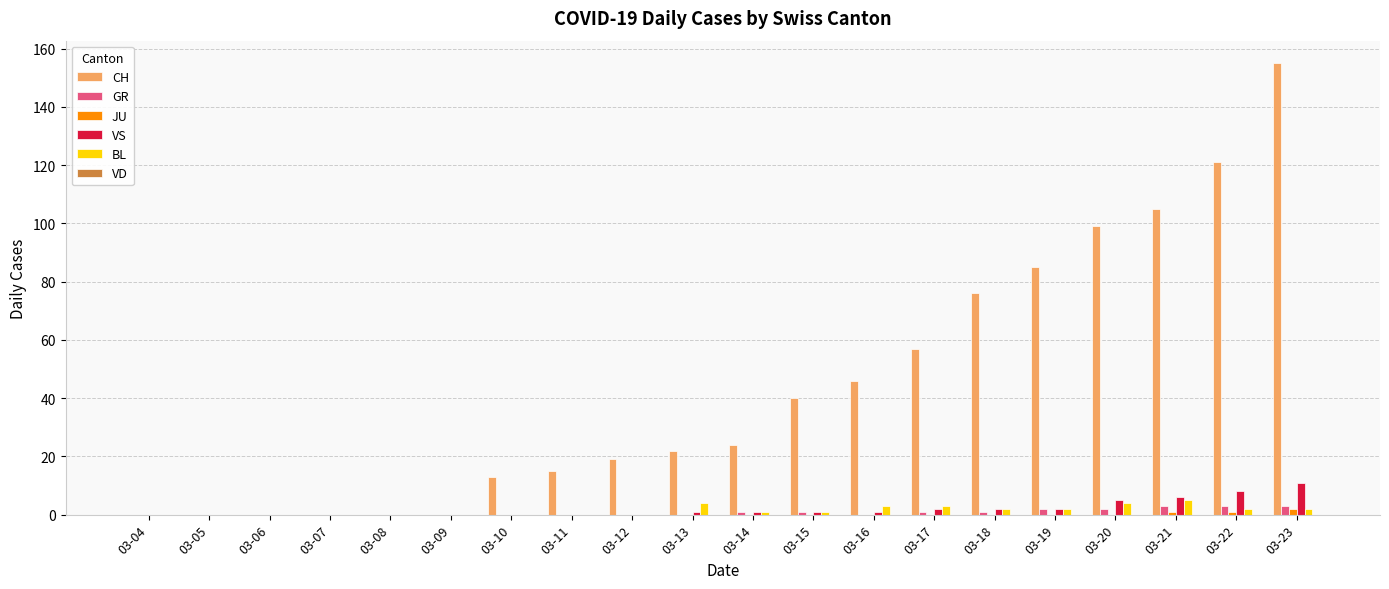

What is the sum of all CH values?

877